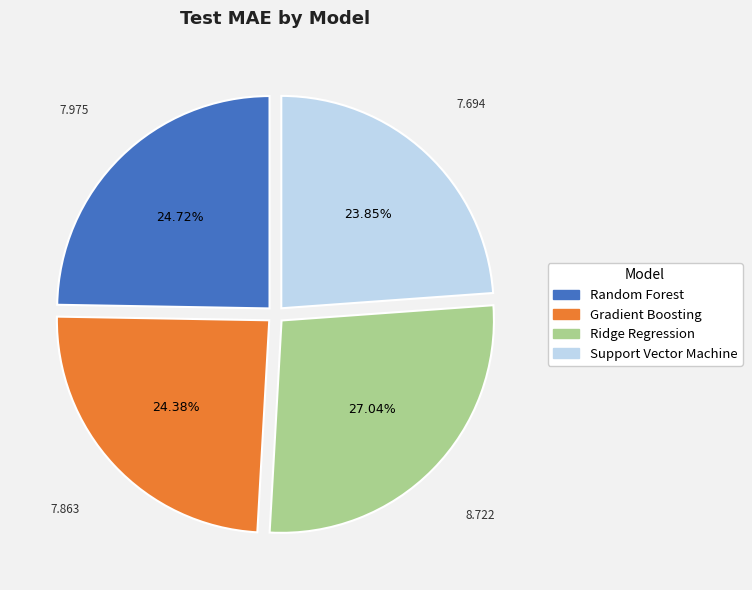

To the nearest percent, what is the average slice percentage?

25%